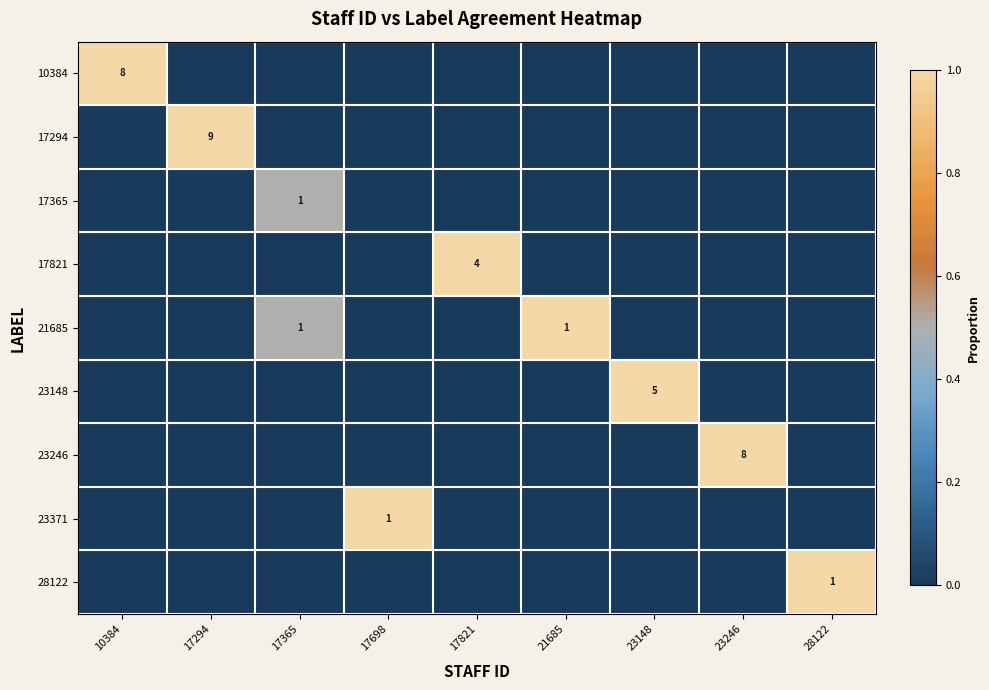

Is it true that 17294 equals 9 at 17294?

True